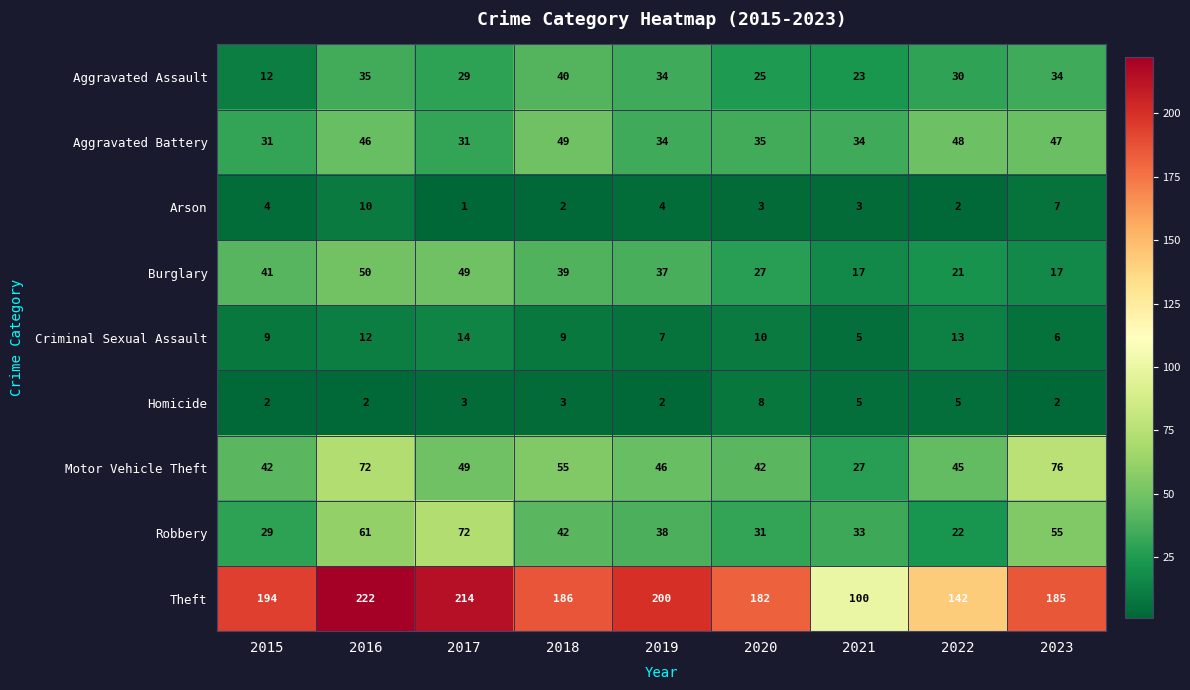

Is it true that Aggravated Battery equals 57 at 2021?

False